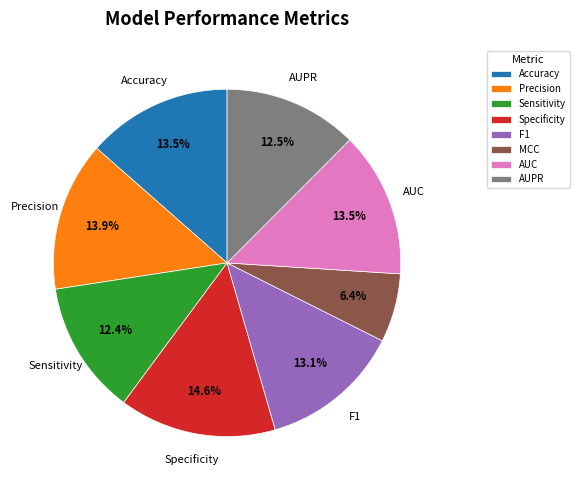

Is there any slice that represents more than half of the pie?

No